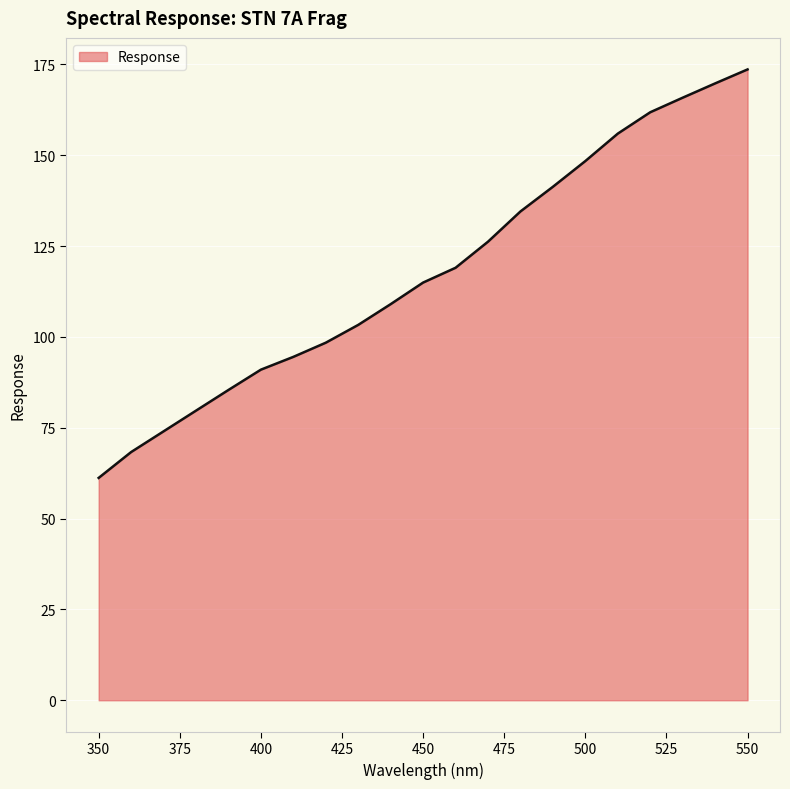

What is the maximum value shown in the chart?

173.6